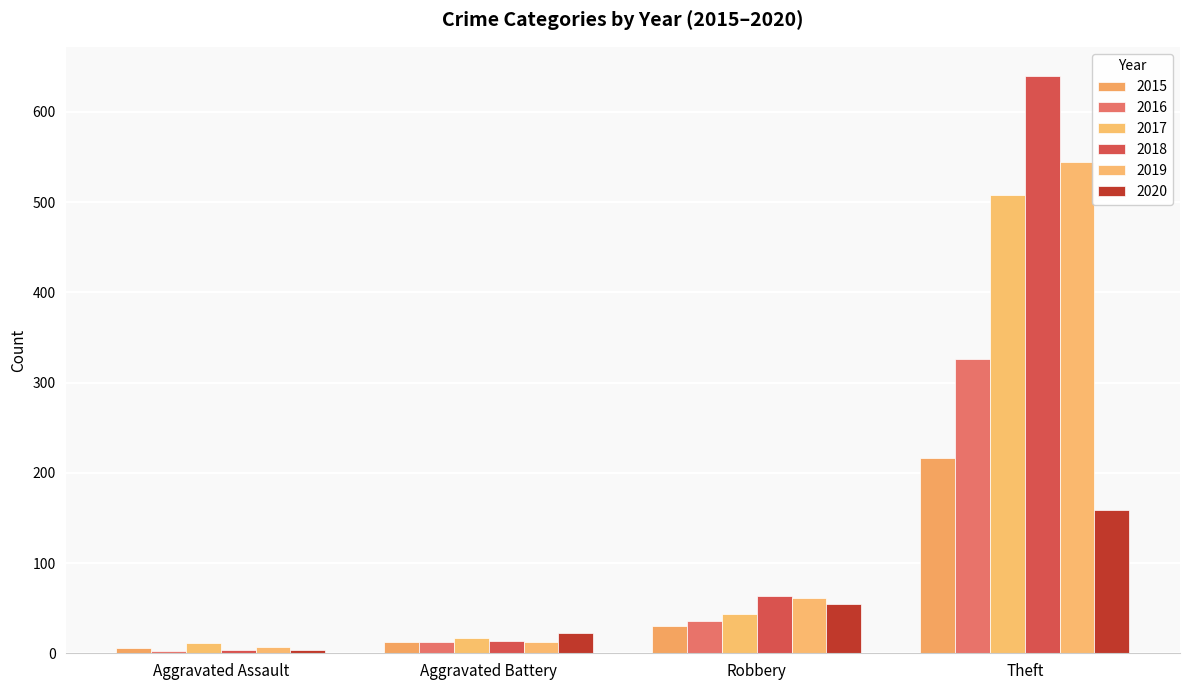

Between Robbery and Aggravated Assault, which is larger?

Robbery